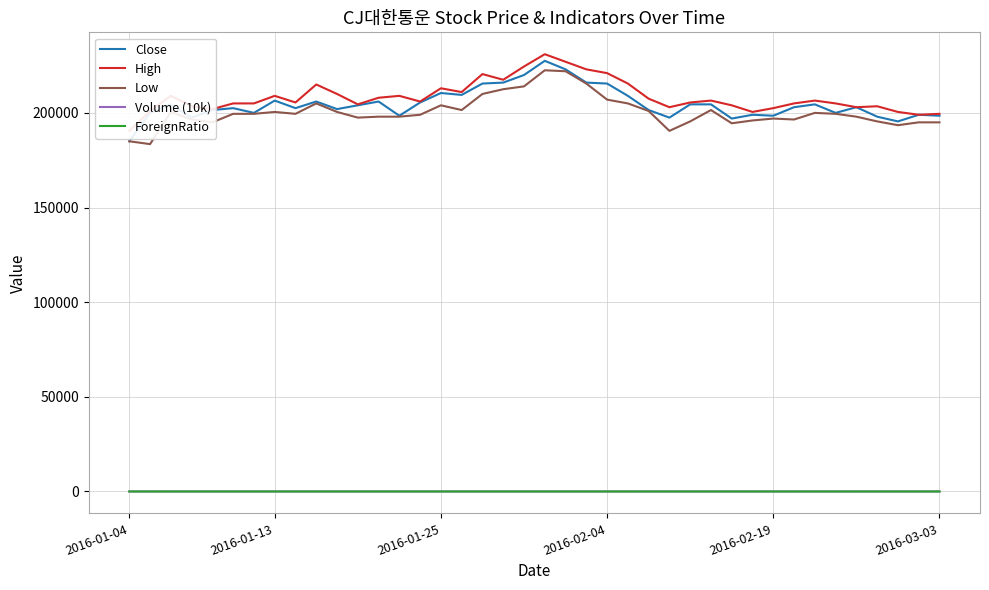

Which category has the lowest value in the Close series?

2016-01-04